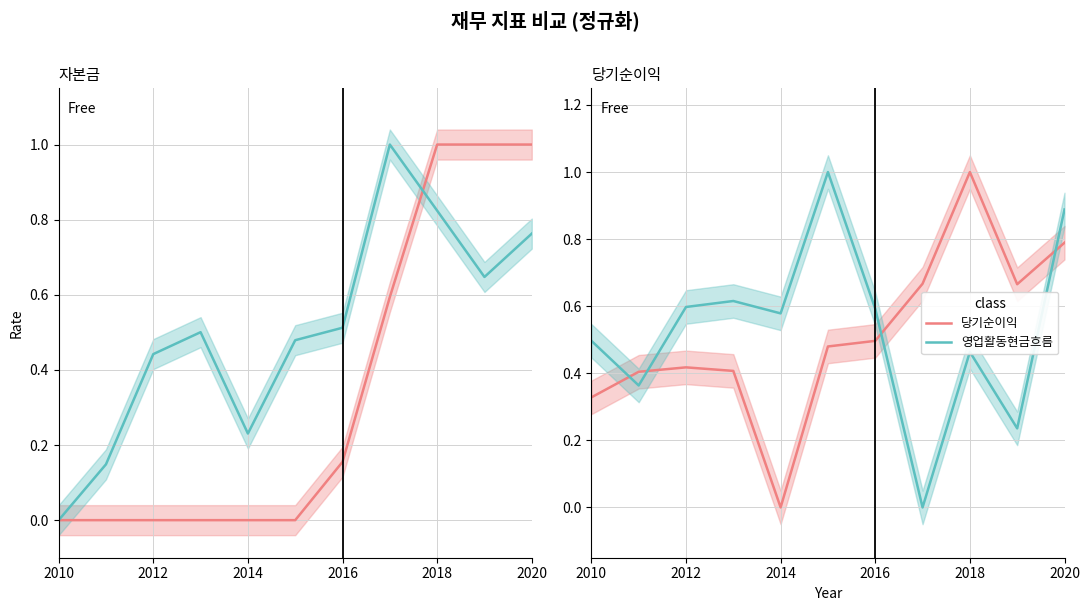

What is the sum of all 영업활동현금흐름 values?

5.8